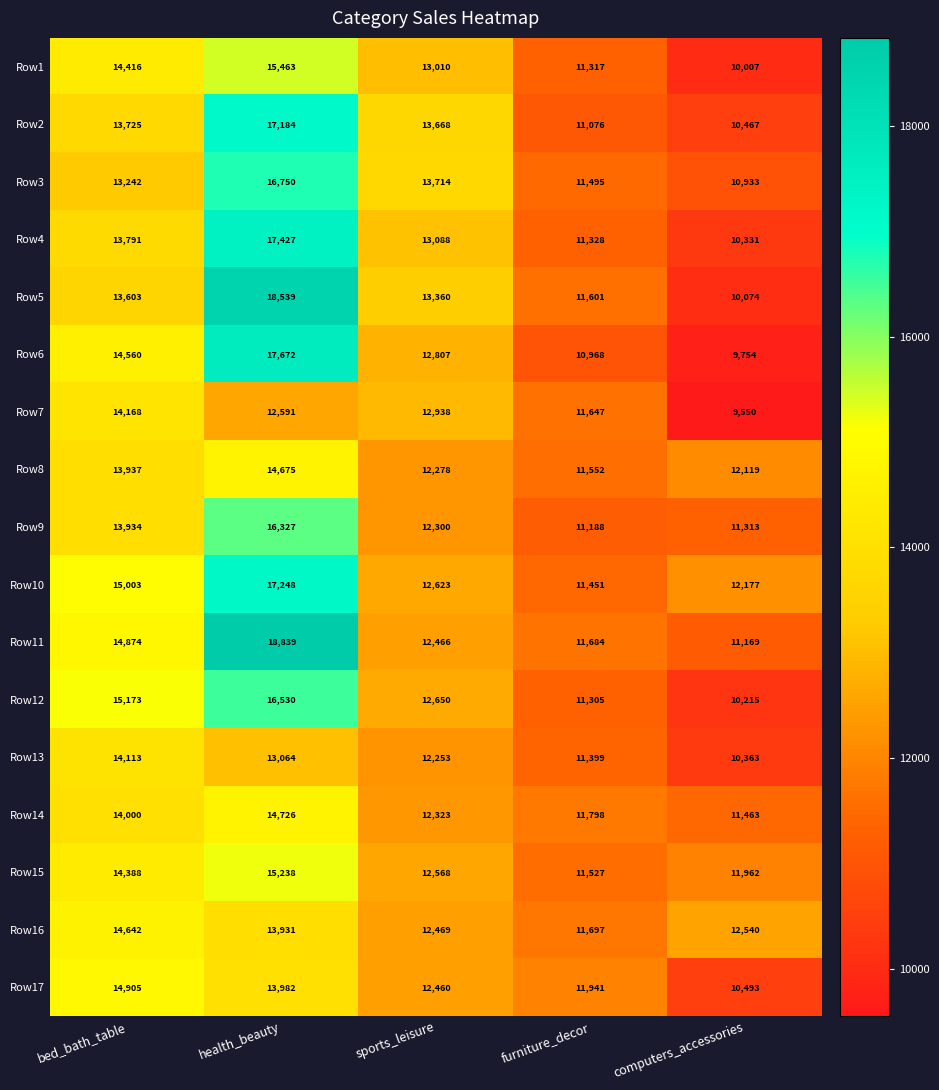

The value of Row2 at furniture_decor is 15933. True or false?

False